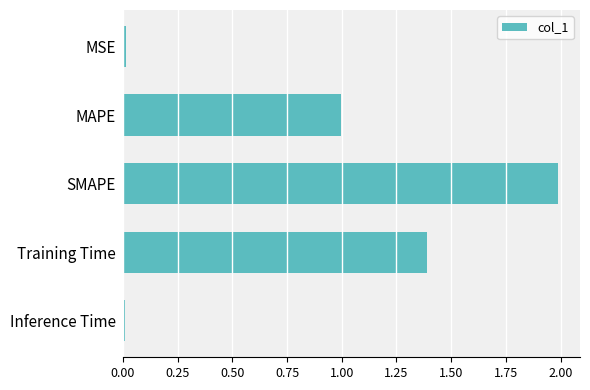

At which category does the chart reach its peak across all series?

SMAPE